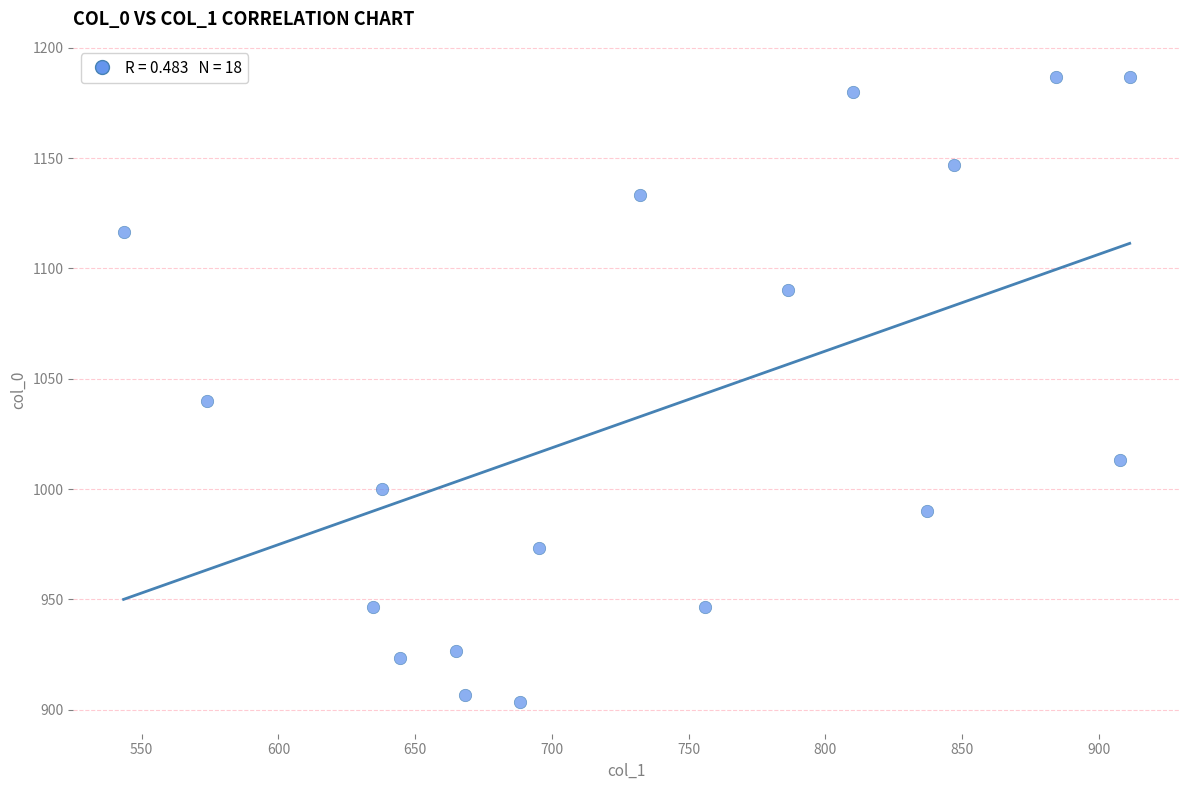

What is the range of X values (max minus min)?

367.9